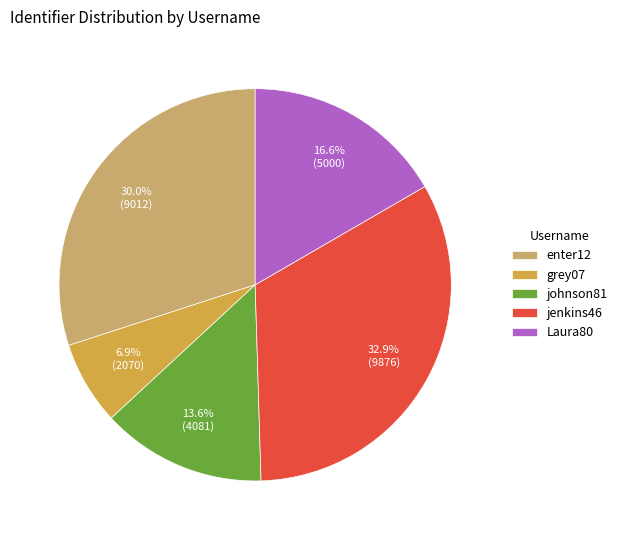

What percentage is NOT represented by jenkins46?

67.1%